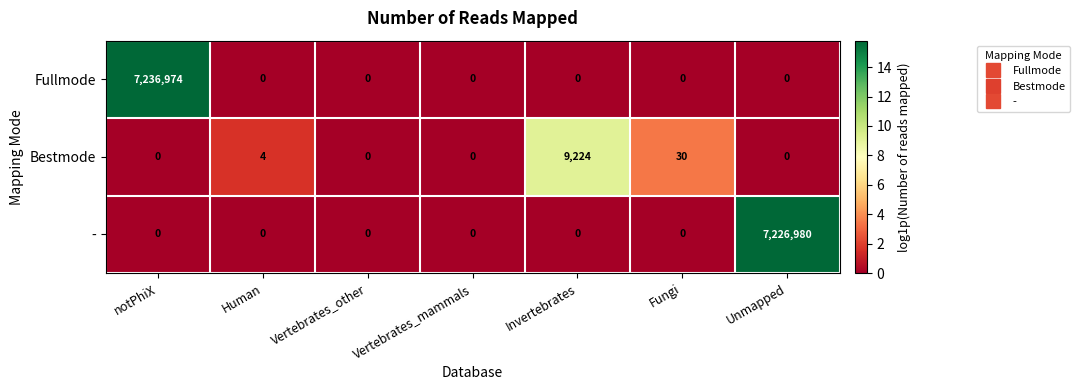

Which category has the highest value in the - series?

Unmapped